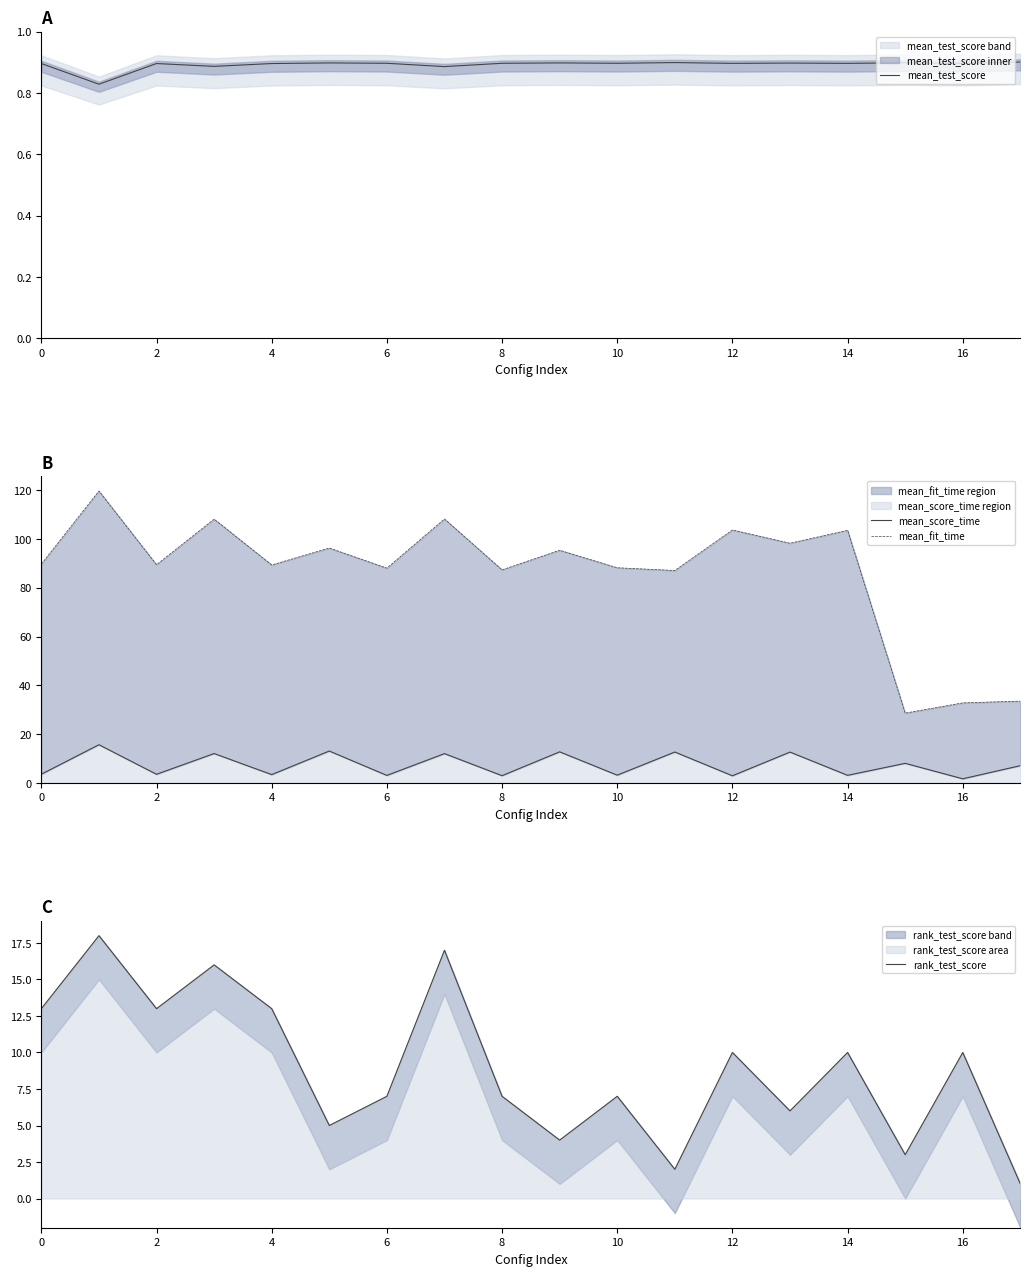

How many categories are shown in the chart?

18